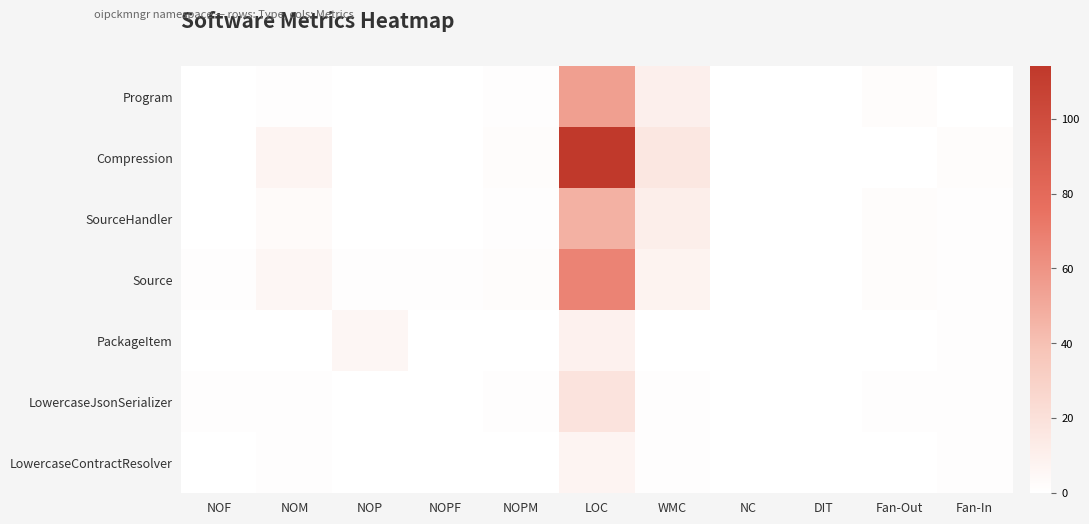

At which label is SourceHandler closest to 23?

WMC